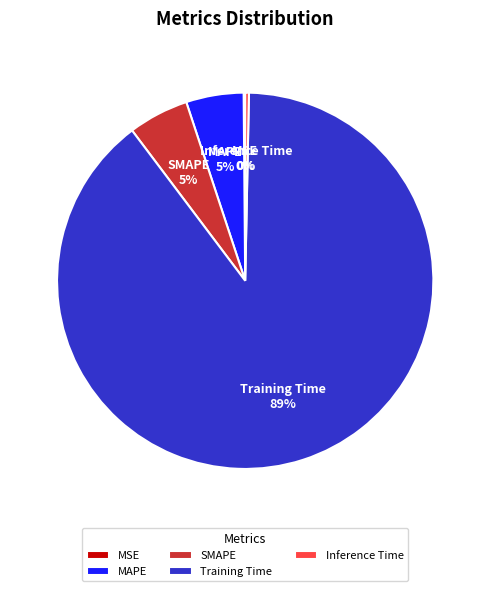

To the nearest percent, what percentage of the pie is MAPE?

5%